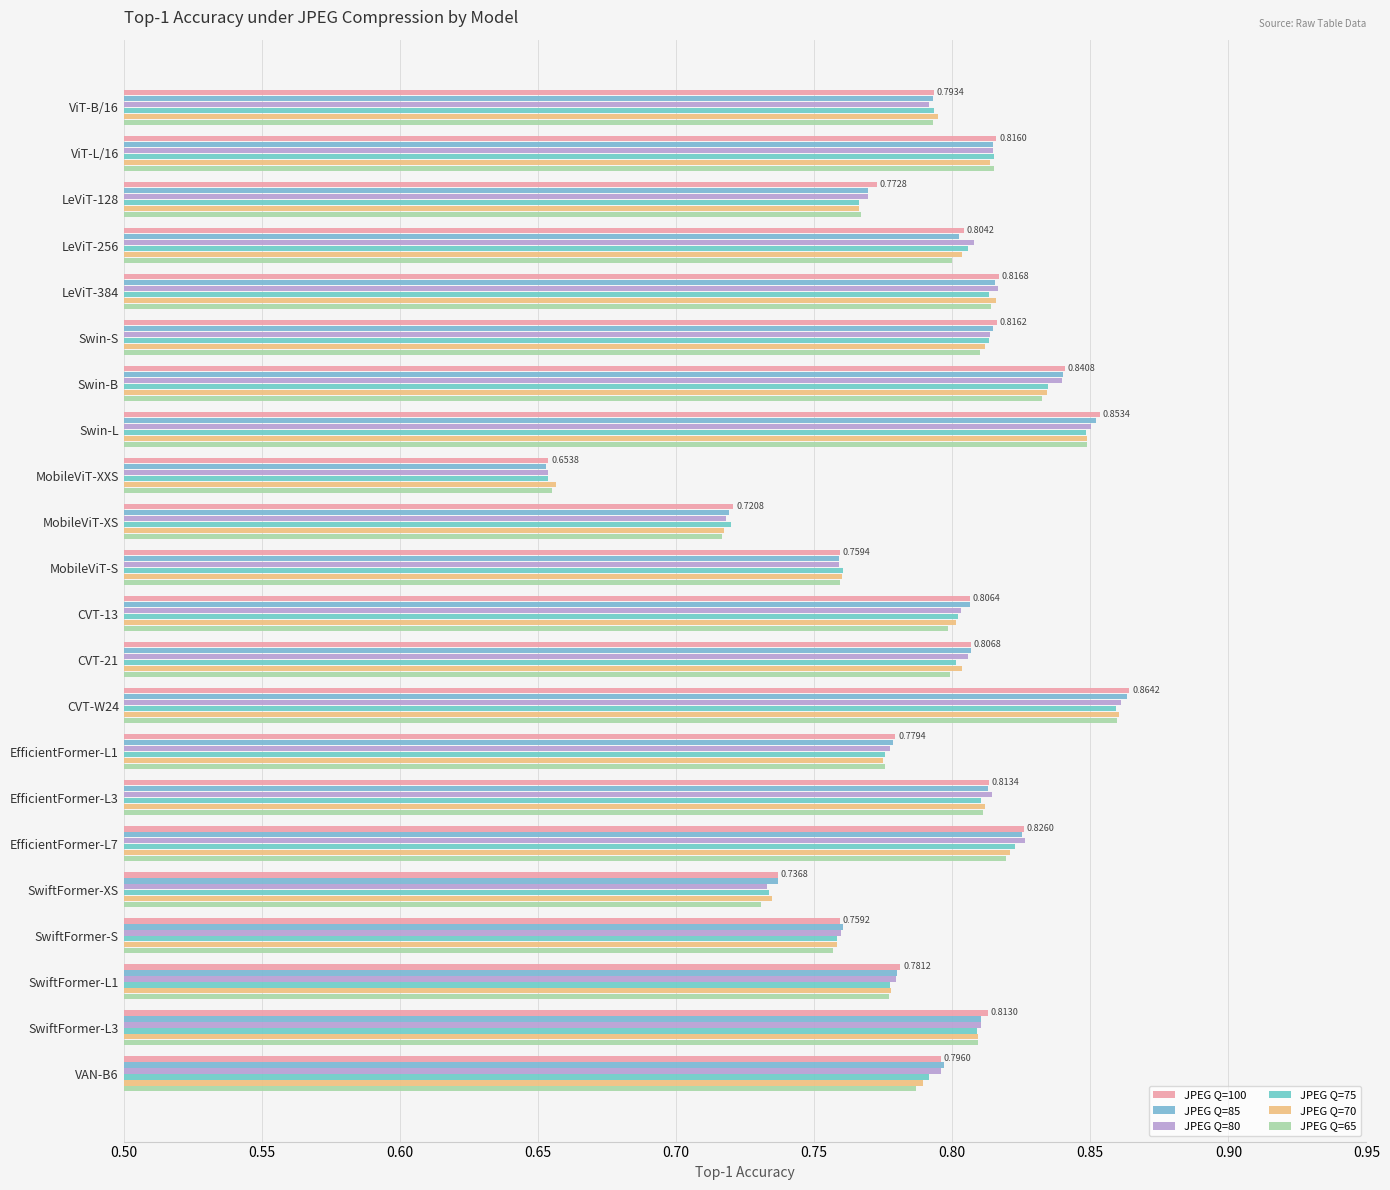

How many series are shown in this chart?

6